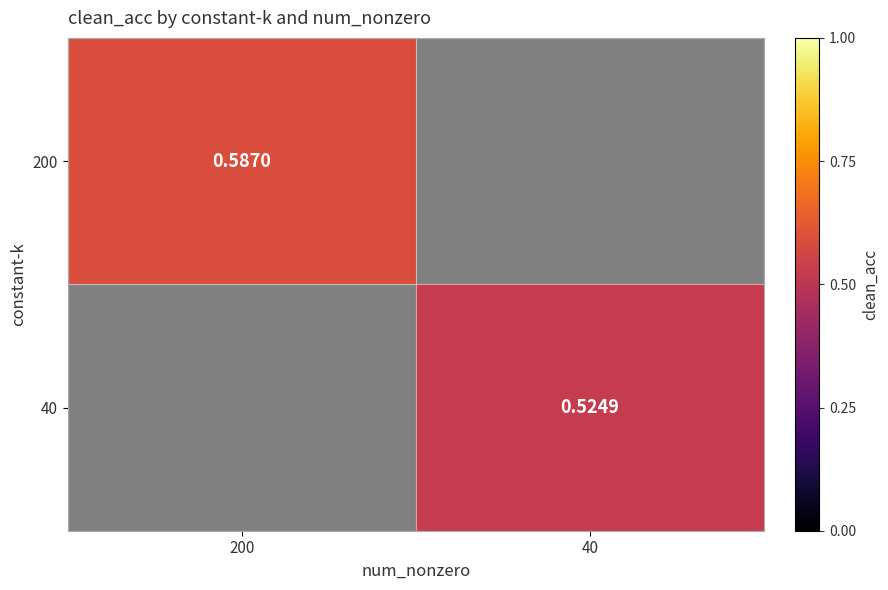

Rank the series by their maximum value, from lowest to highest.

200, 40